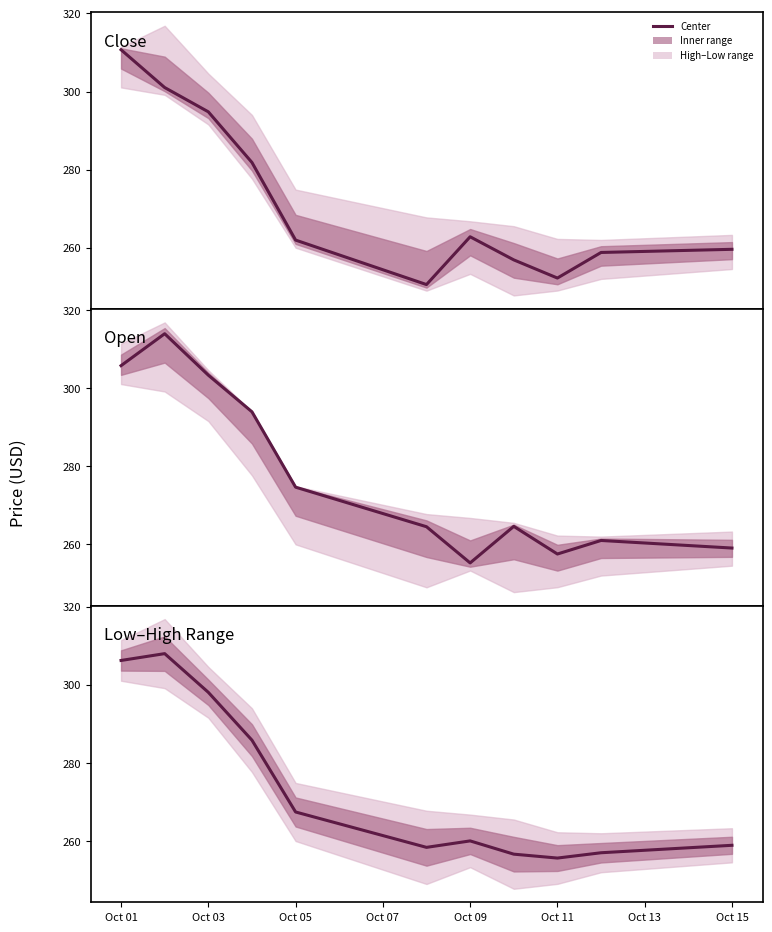

After their last crossing, which series has the higher values: Close or Open?

Close